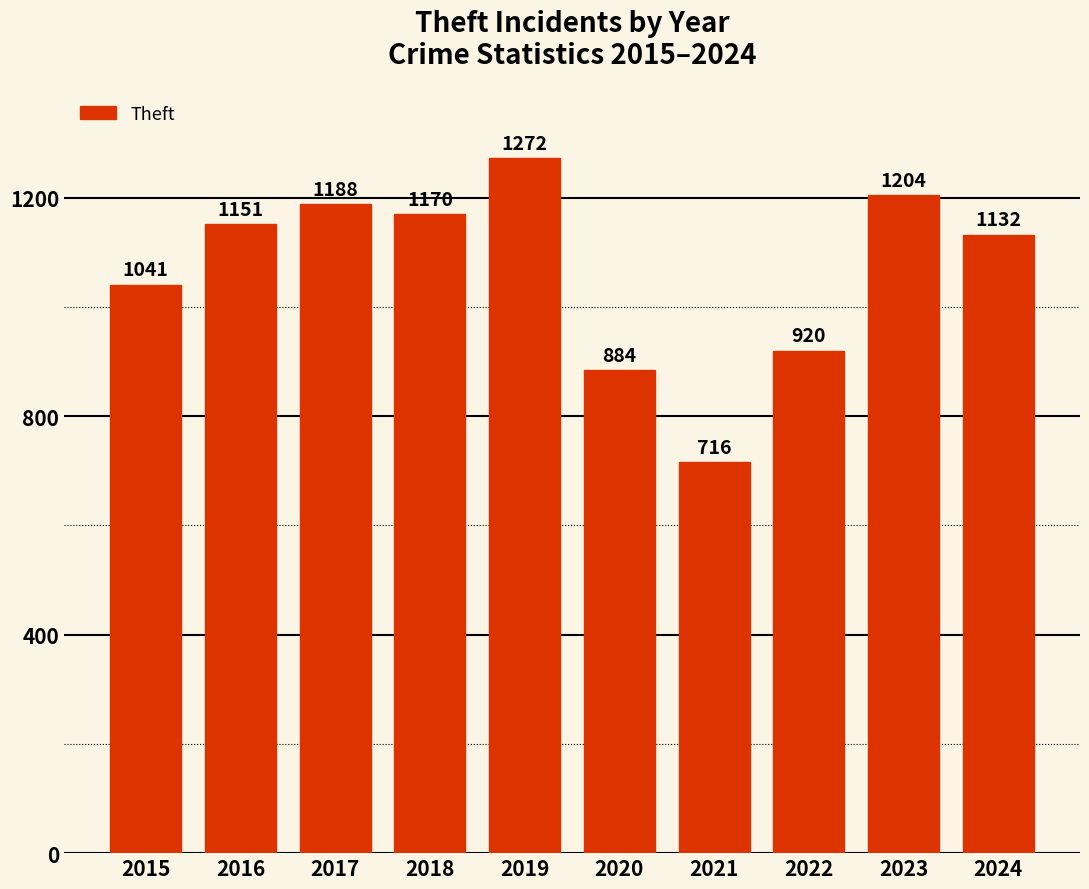

Are the bars grouped side by side (vs. stacked)?

No